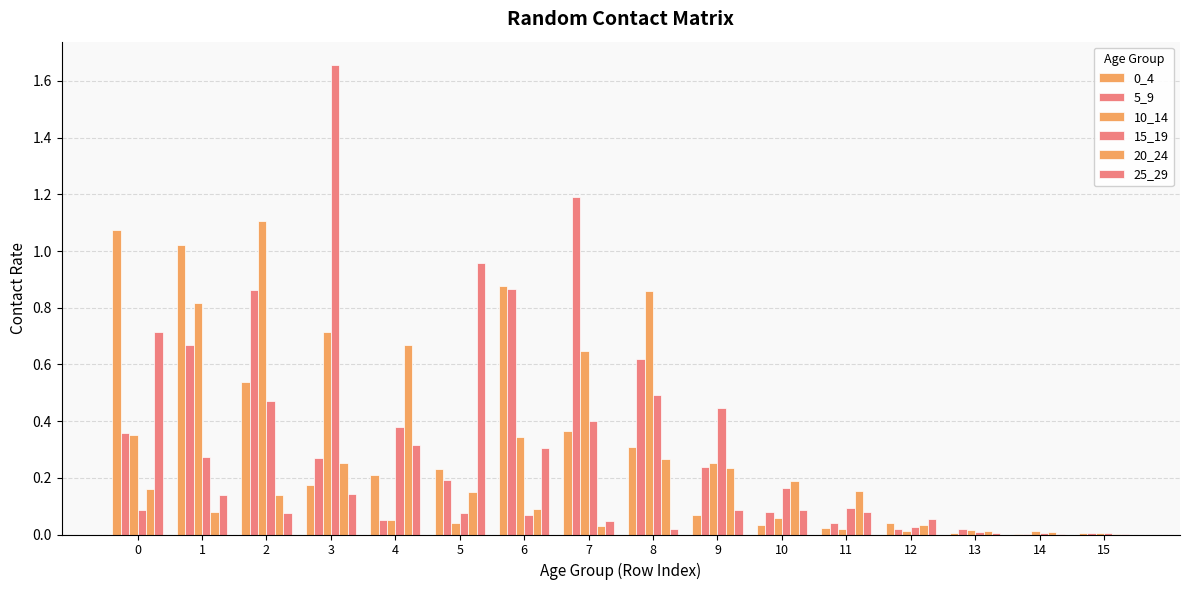

What is the difference between the 15_19 values at 5 and 13?

0.1